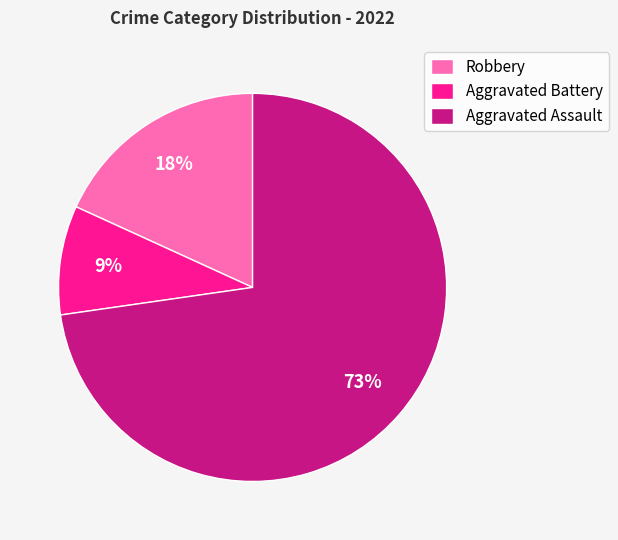

To the nearest percent, what is the combined percentage of Robbery and Aggravated Battery?

27%